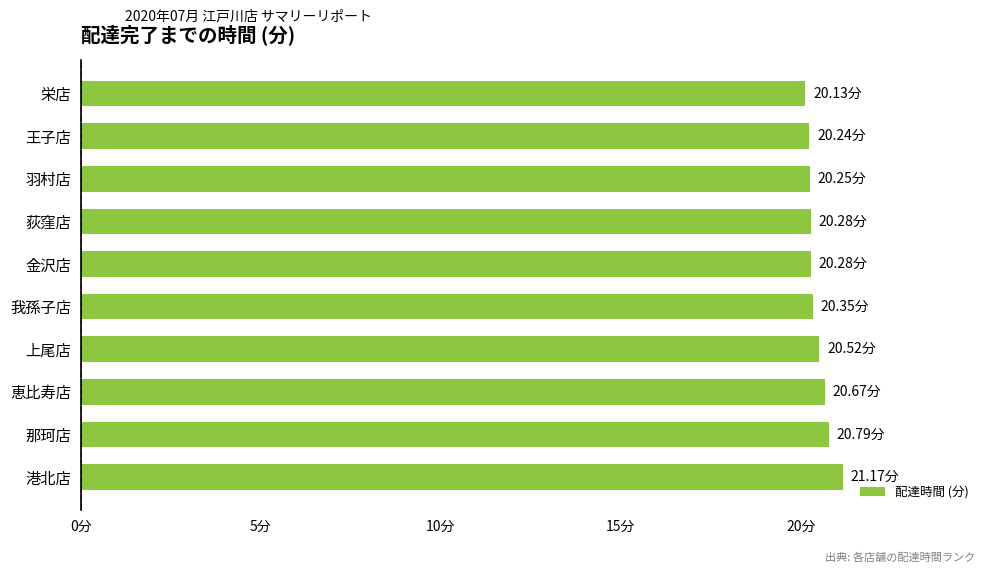

Are the bars horizontal?

Yes